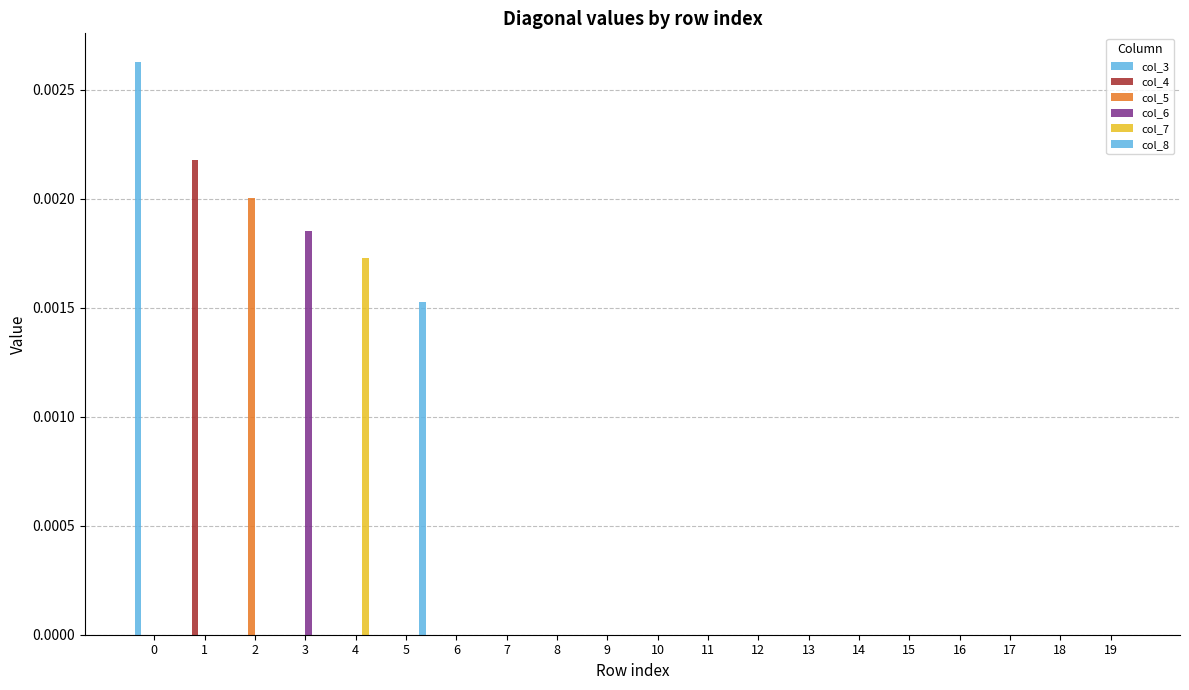

How many data points does each series have?

20